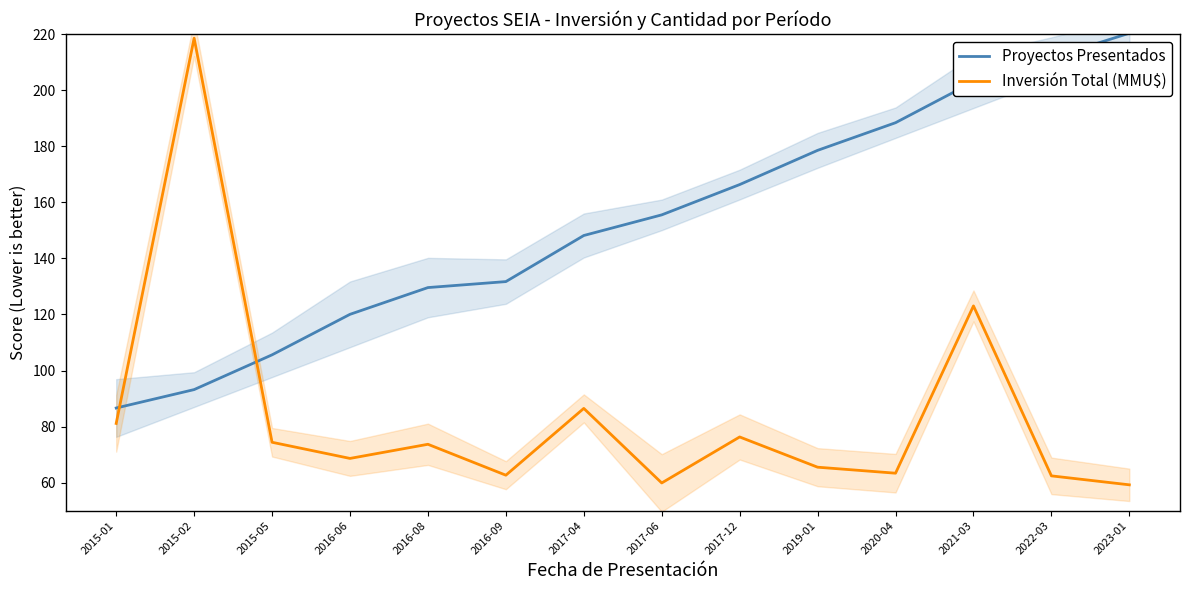

Reading left to right, extract all data points from this chart.

Proyectos Presentados: 86.6	93.2	105.6	120.1	129.6	131.7	148.2	155.5	166.4	178.6	188.4	203.0	211.6	220.4
Inversión Total (MMU$): 81.1	218.6	74.4	68.6	73.7	62.7	86.5	59.9	76.3	65.5	63.4	123.1	62.4	59.2